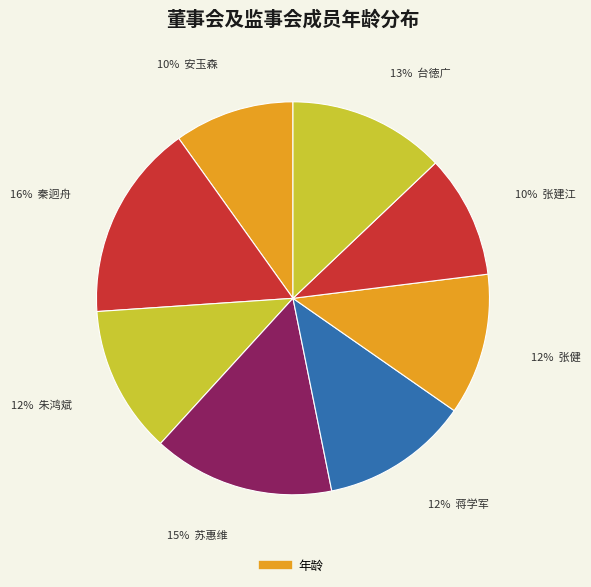

Count the number of slices in the pie.

8